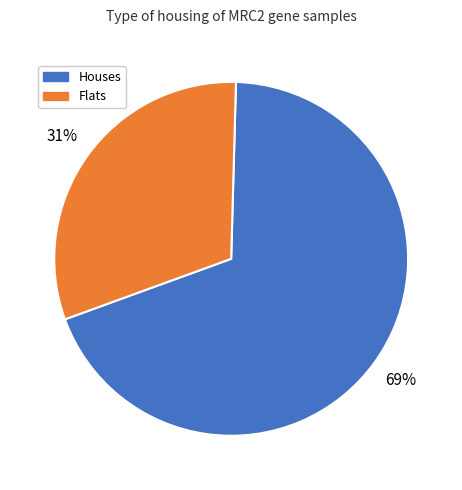

Is there a majority slice in this chart?

Yes